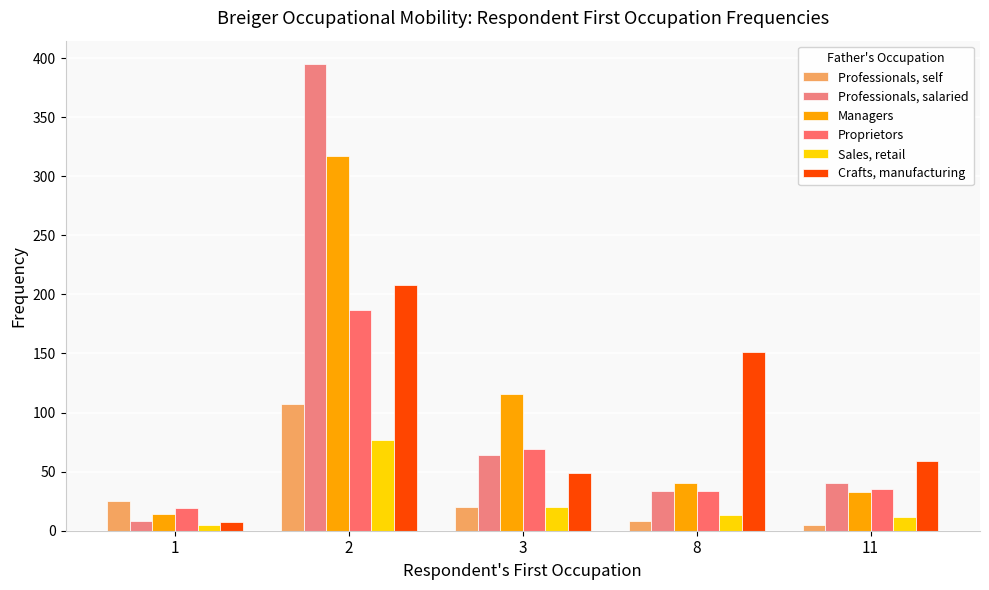

True or false: Professionals, salaried has a value of 69 at 11.

False